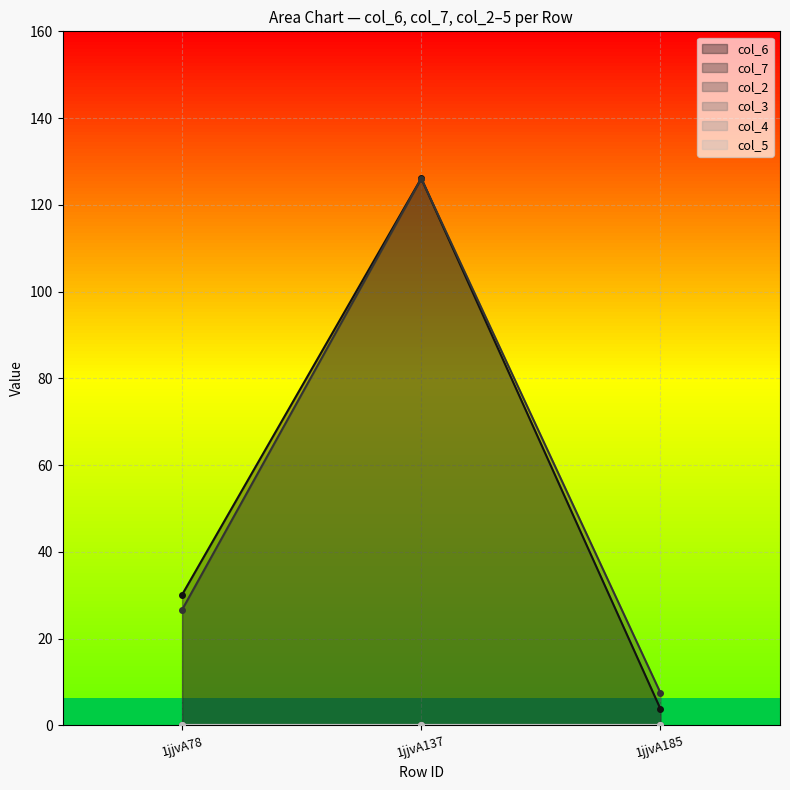

How many lines are shown in the chart?

6